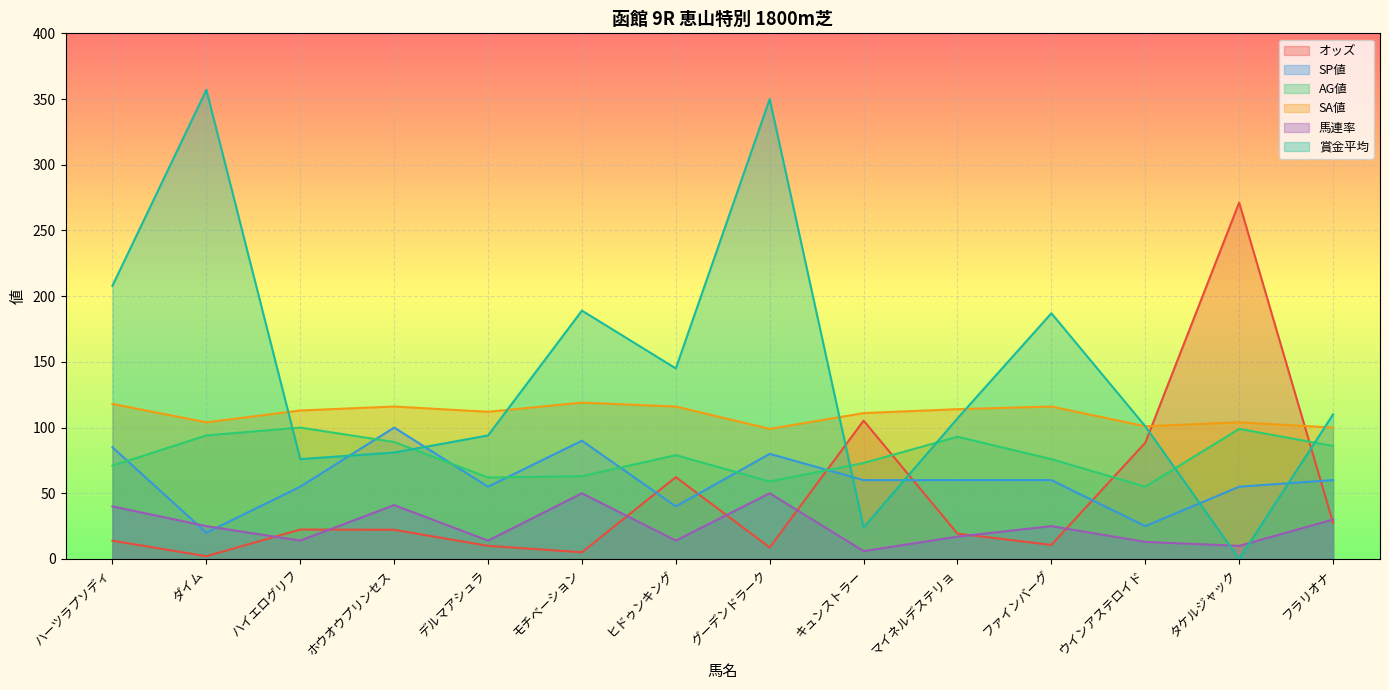

Which series has the largest range (max minus min)?

賞金平均